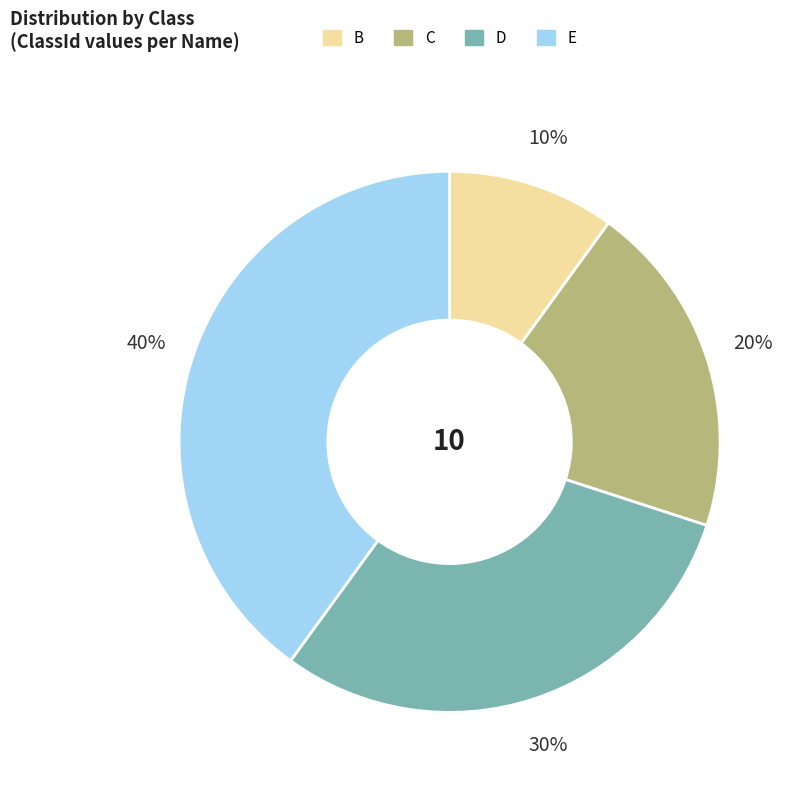

To the nearest percent, what is the difference between the largest and smallest slice percentages?

30%